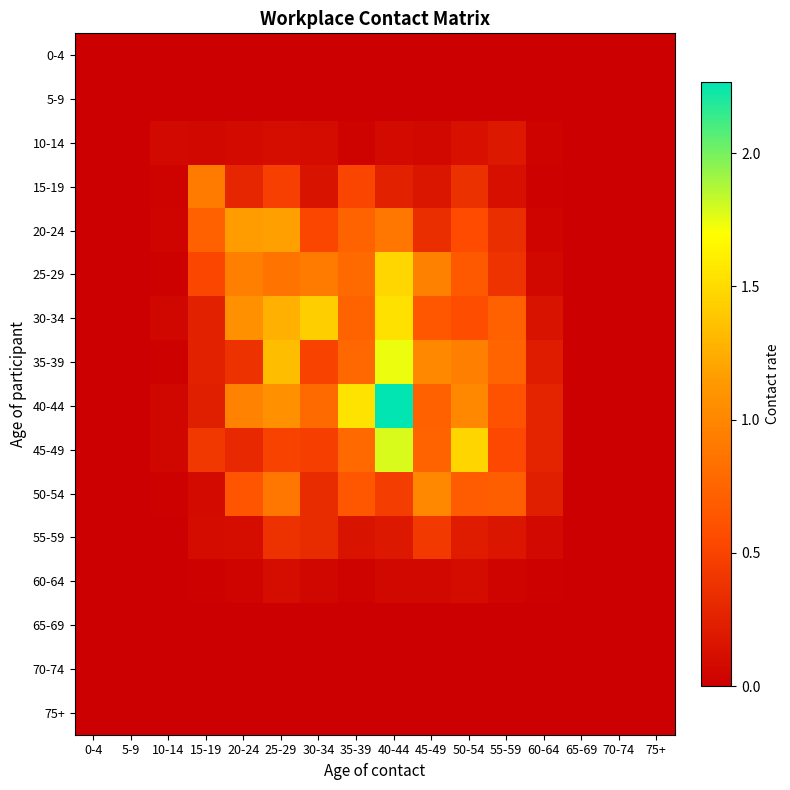

Rank the series at 50-54 from lowest to highest value.

0-4, 5-9, 65-69, 70-74, 75+, 60-64, 10-14, 55-59, 15-19, 20-24, 30-34, 25-29, 50-54, 35-39, 40-44, 45-49